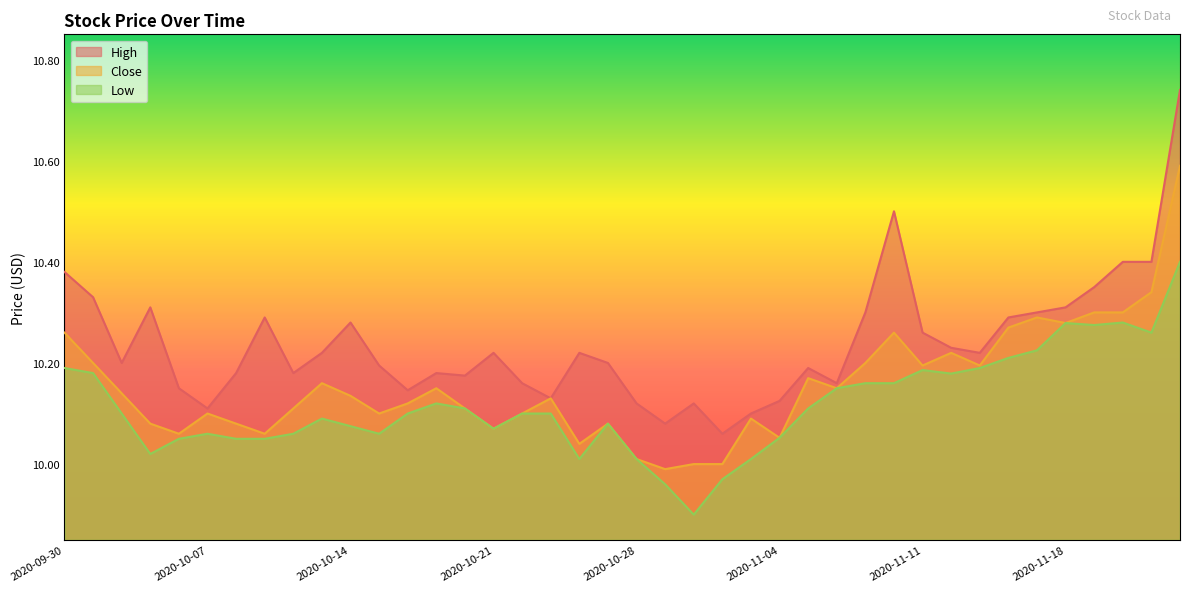

Is it true that Low equals 10.4 at 2020-11-24?

True